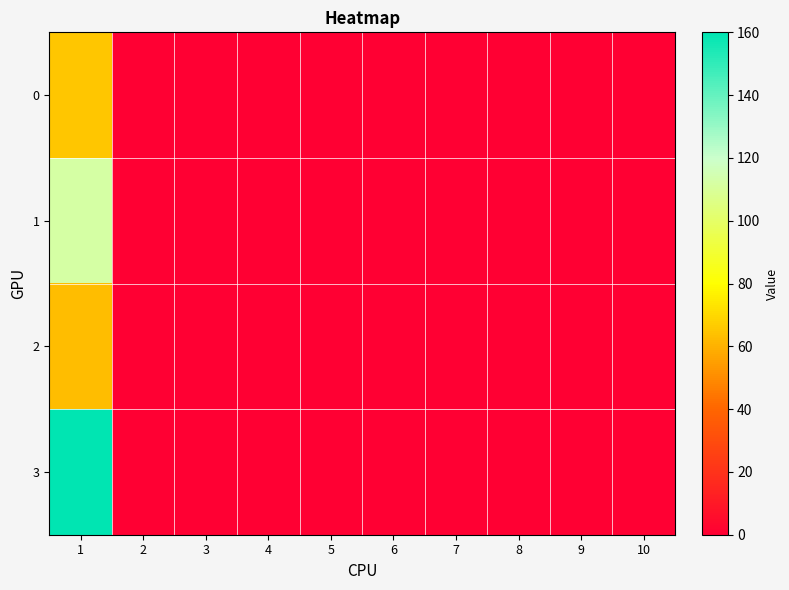

Which series has the largest range (max minus min)?

3